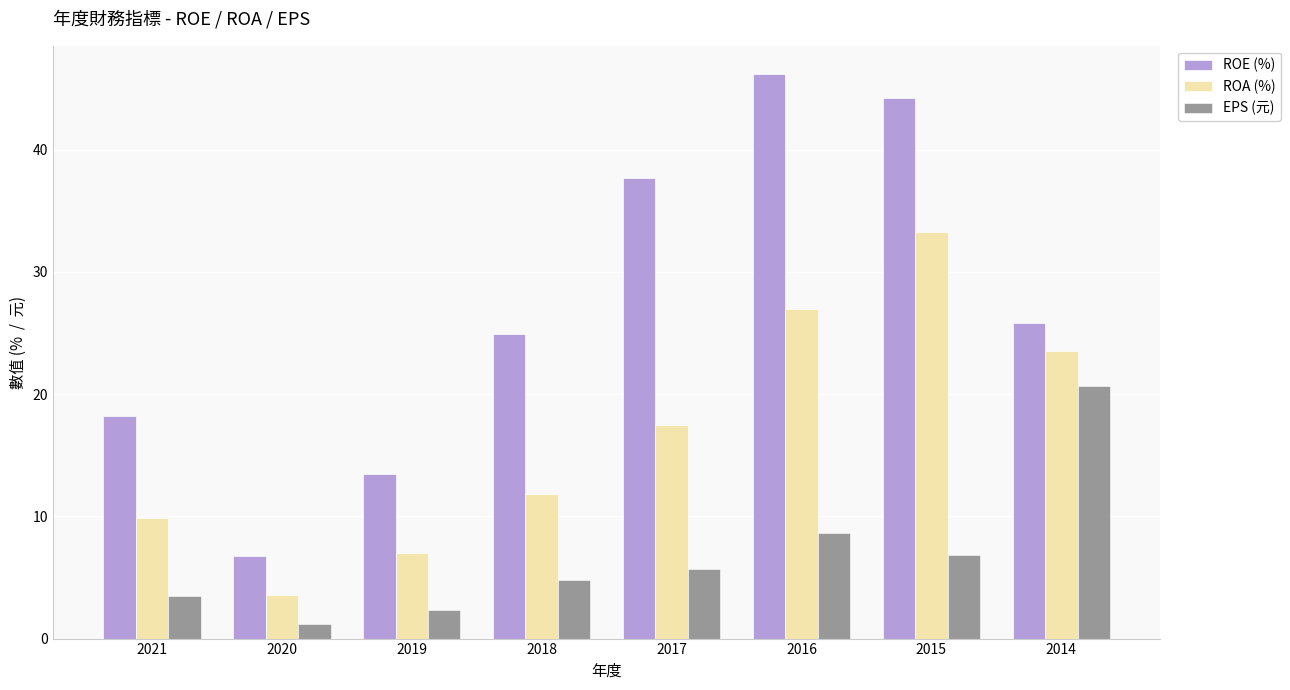

At how many categories does at least one series exceed 31?

3